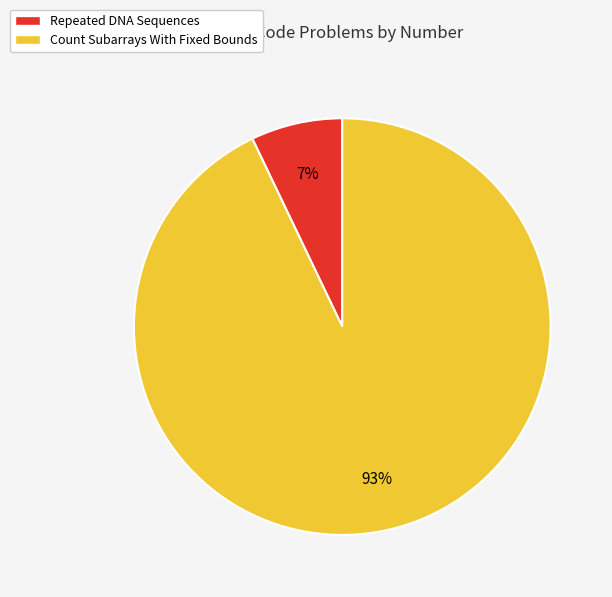

What percentage is the Repeated DNA Sequences slice, to the nearest percent?

7%